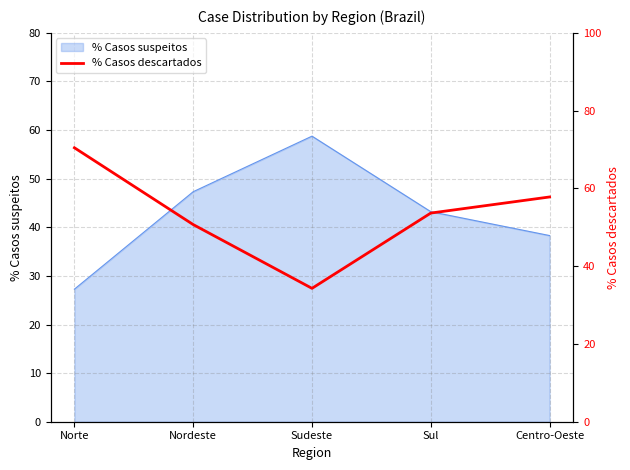

Does the chart display data point markers on the line(s)?

No